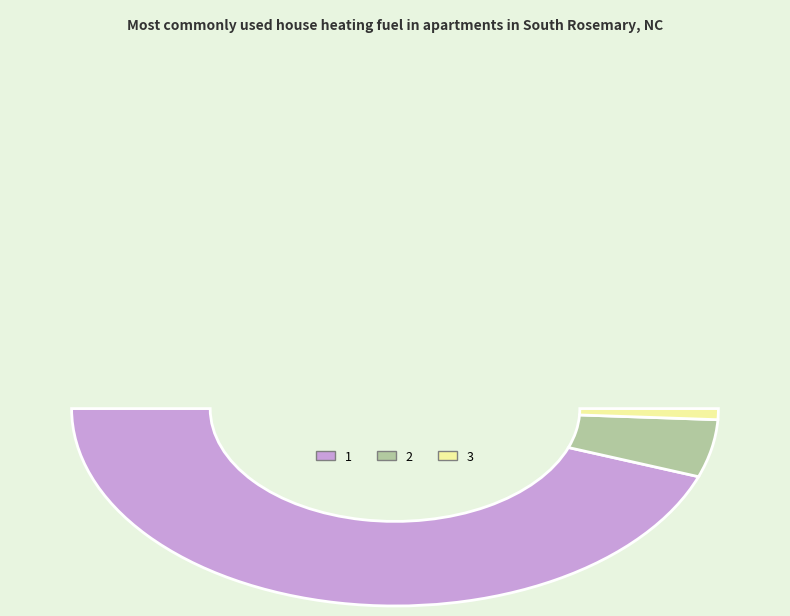

Is it true that 1 is 81% of the pie?

False